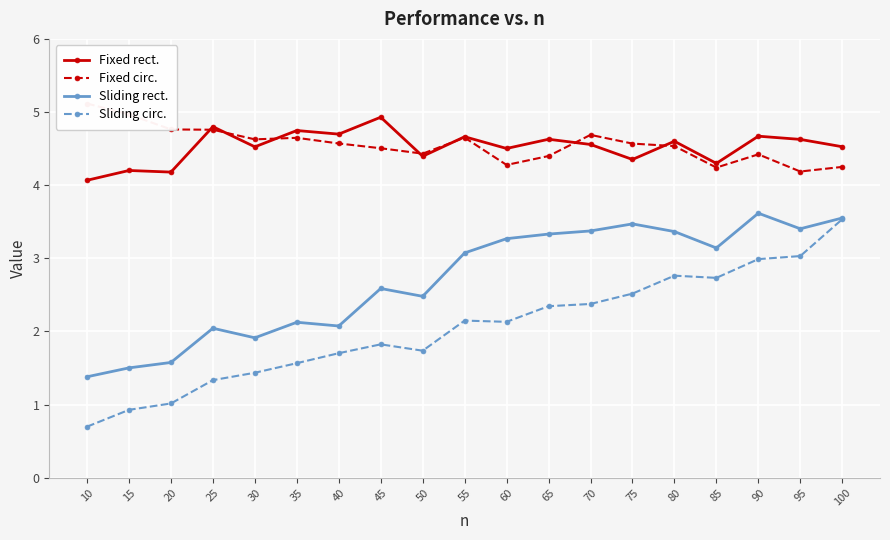

Does the chart display data point markers on the line(s)?

Yes